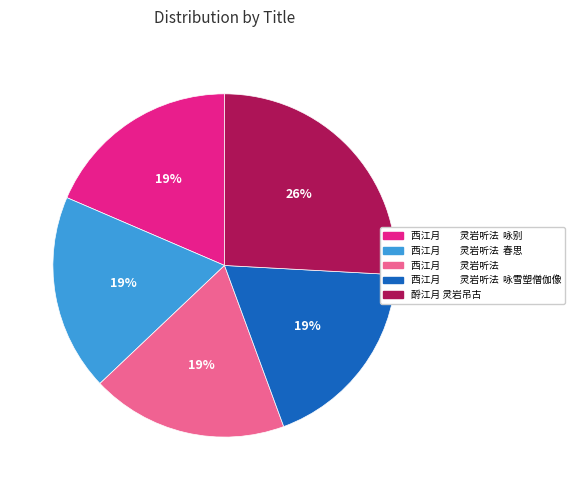

Is there a majority slice in this chart?

No